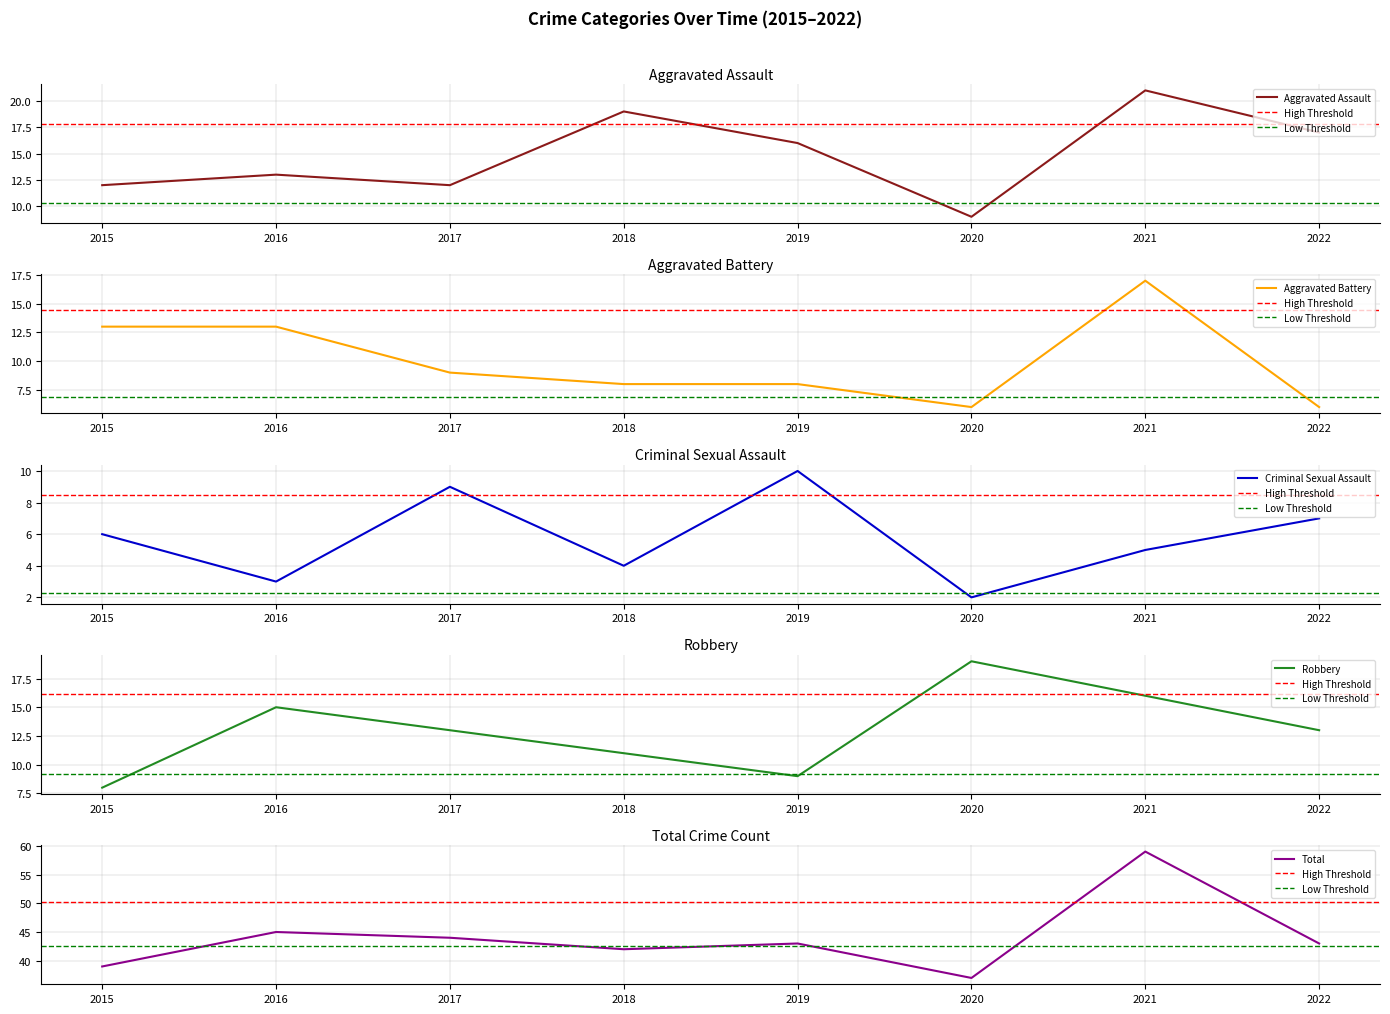

At which category is the sum across all series the highest?

2021